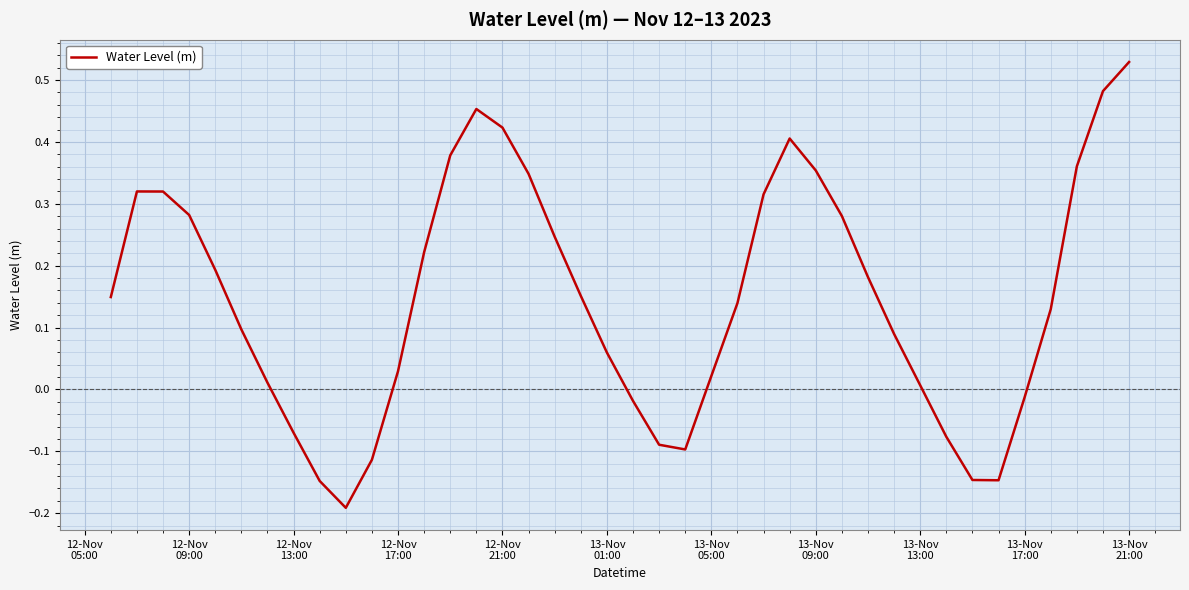

What is the difference between the maximum and minimum values?

0.7